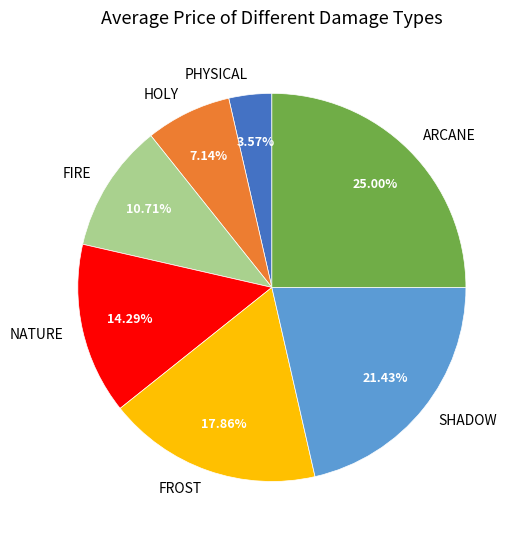

Between HOLY and SHADOW, which is larger?

SHADOW